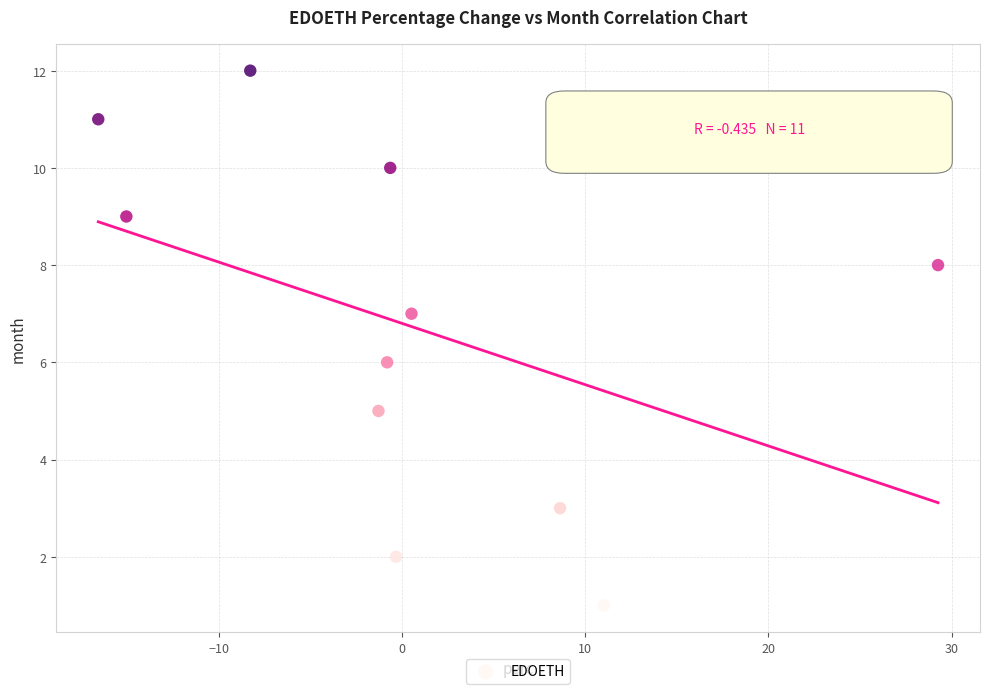

What is the average Y value?

7